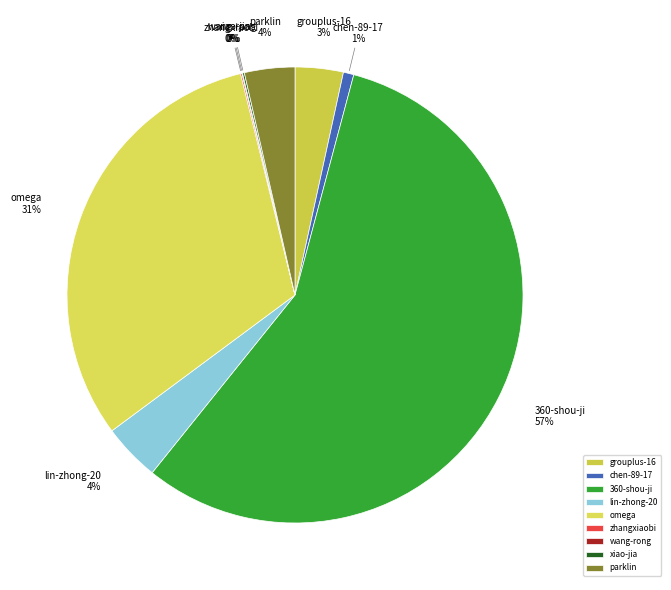

Which has a higher value, omega or grouplus-16?

omega